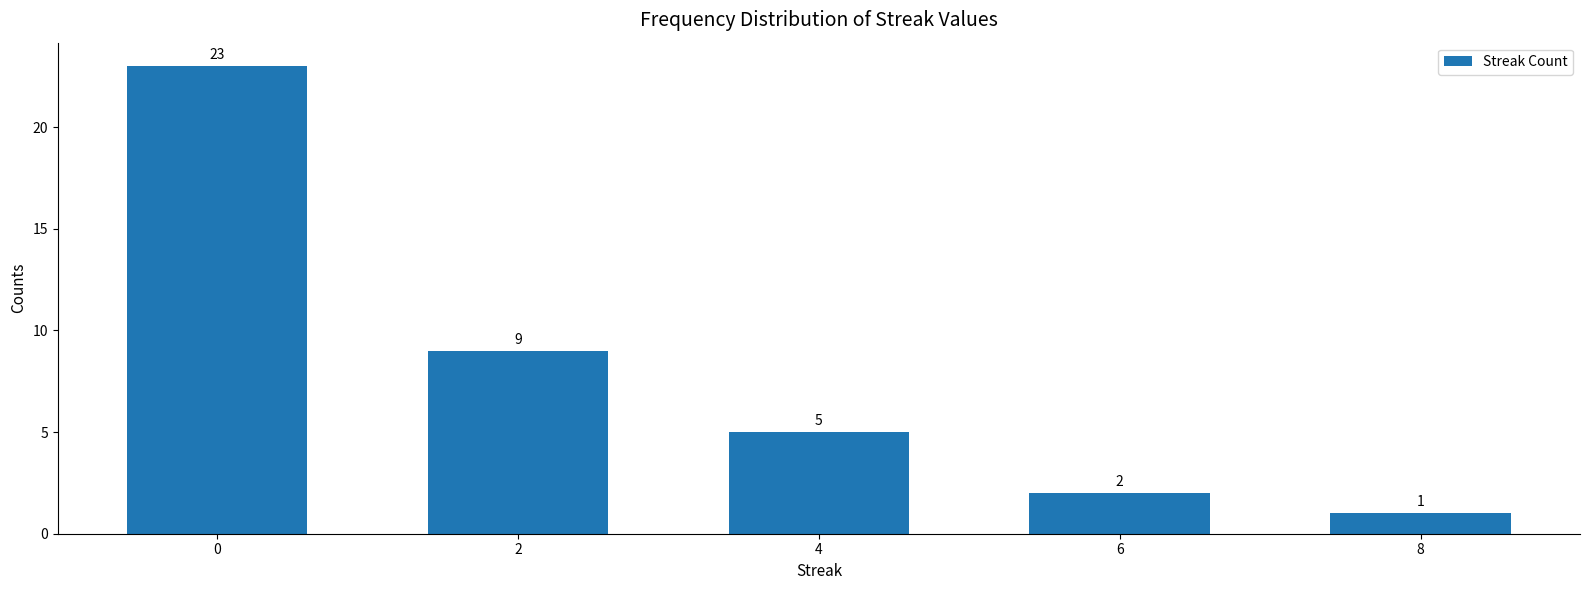

What is the minimum value shown in the chart?

1